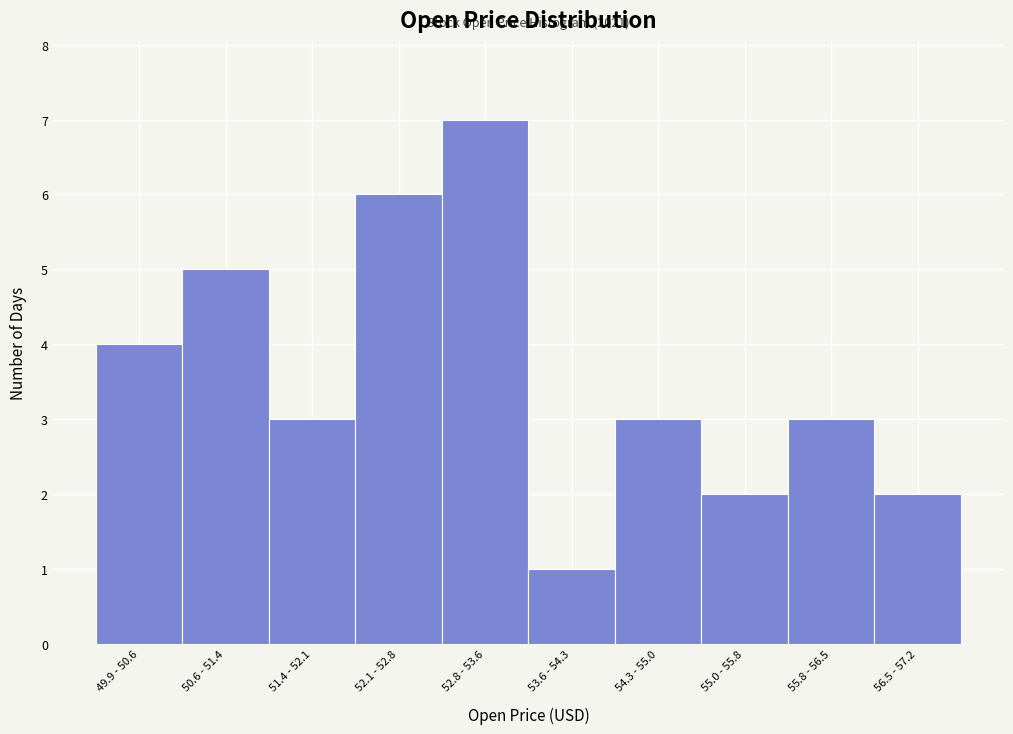

Reading right to left, extract all data points from this chart.

2	3	2	3	1	7	6	3	5	4